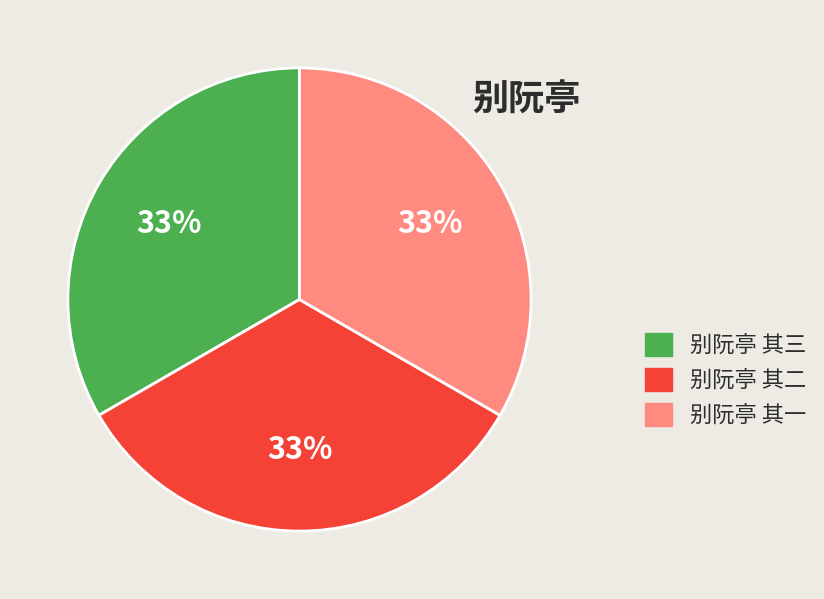

Count the number of slices in the pie.

3